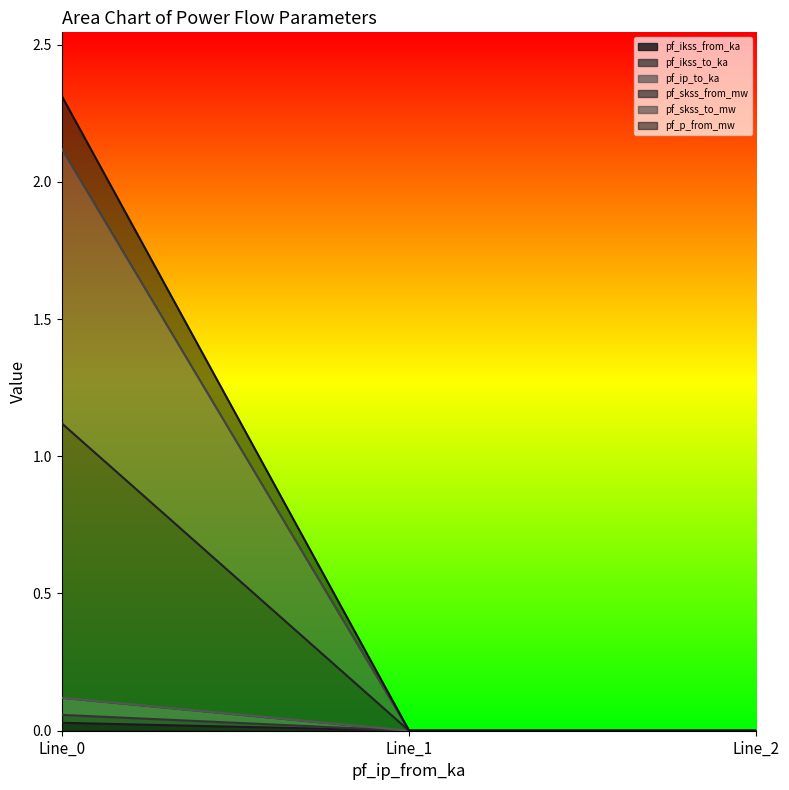

Reading left to right, transcribe all the data shown in this chart.

pf_ikss_from_ka: Line_0=0.0	Line_1=0.0	Line_2=0.0
pf_ikss_to_ka: Line_0=0.1	Line_1=0.0	Line_2=0.0
pf_ip_to_ka: Line_0=0.1	Line_1=0.0	Line_2=0.0
pf_skss_from_mw: Line_0=2.1	Line_1=0.0	Line_2=0.0
pf_skss_to_mw: Line_0=1.1	Line_1=0.0	Line_2=0.0
pf_p_from_mw: Line_0=2.3	Line_1=0.0	Line_2=0.0